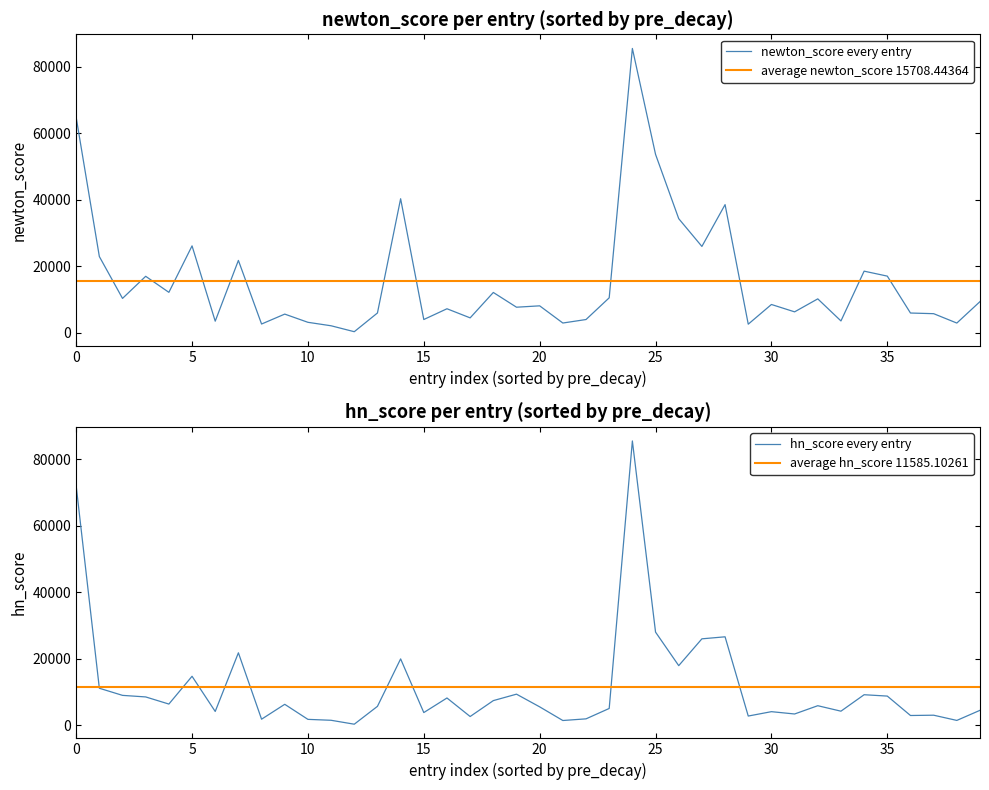

At how many categories does at least one series exceed 23586?

8